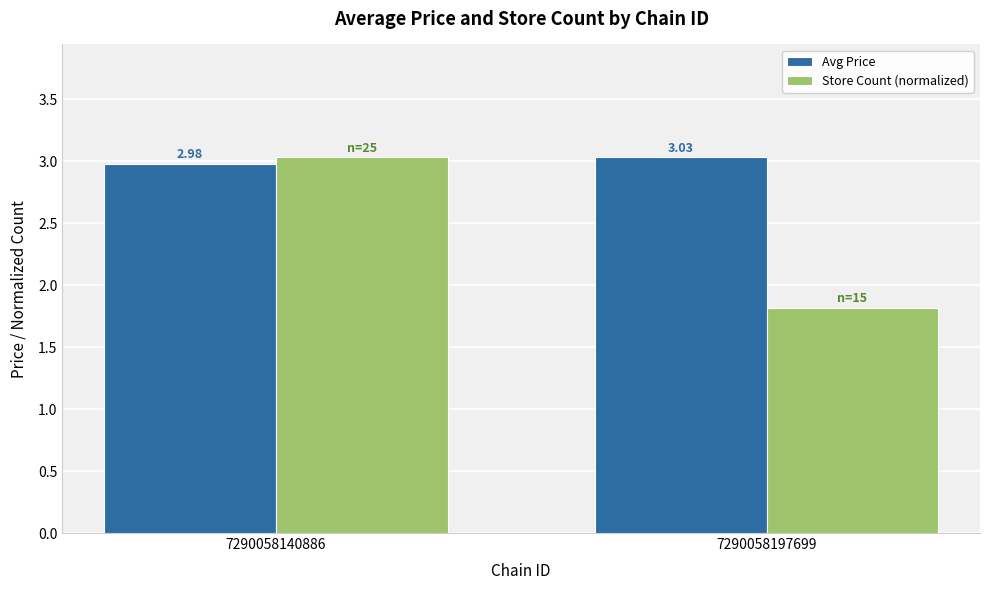

The Store Count (normalized) series shows 0.5 at 7290058197699. True or false?

False